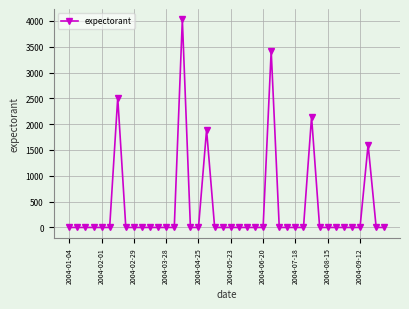

True or false: the data has more than 1 interior local peaks.

True